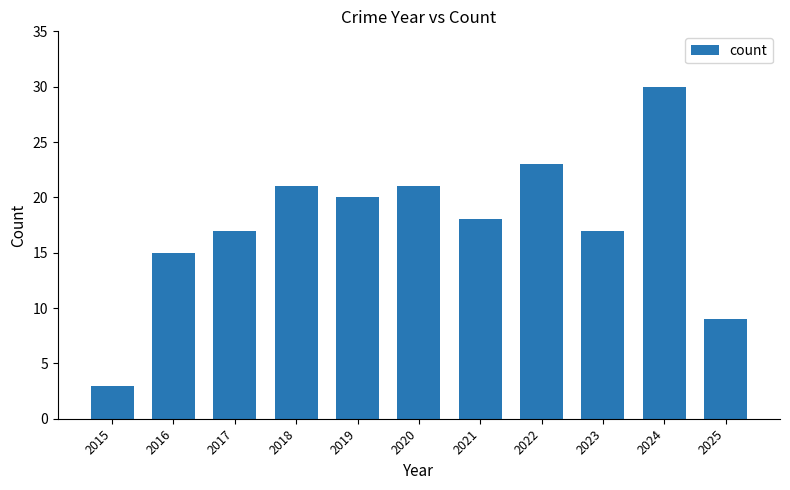

What is the value of the 8th bar from the left?

23